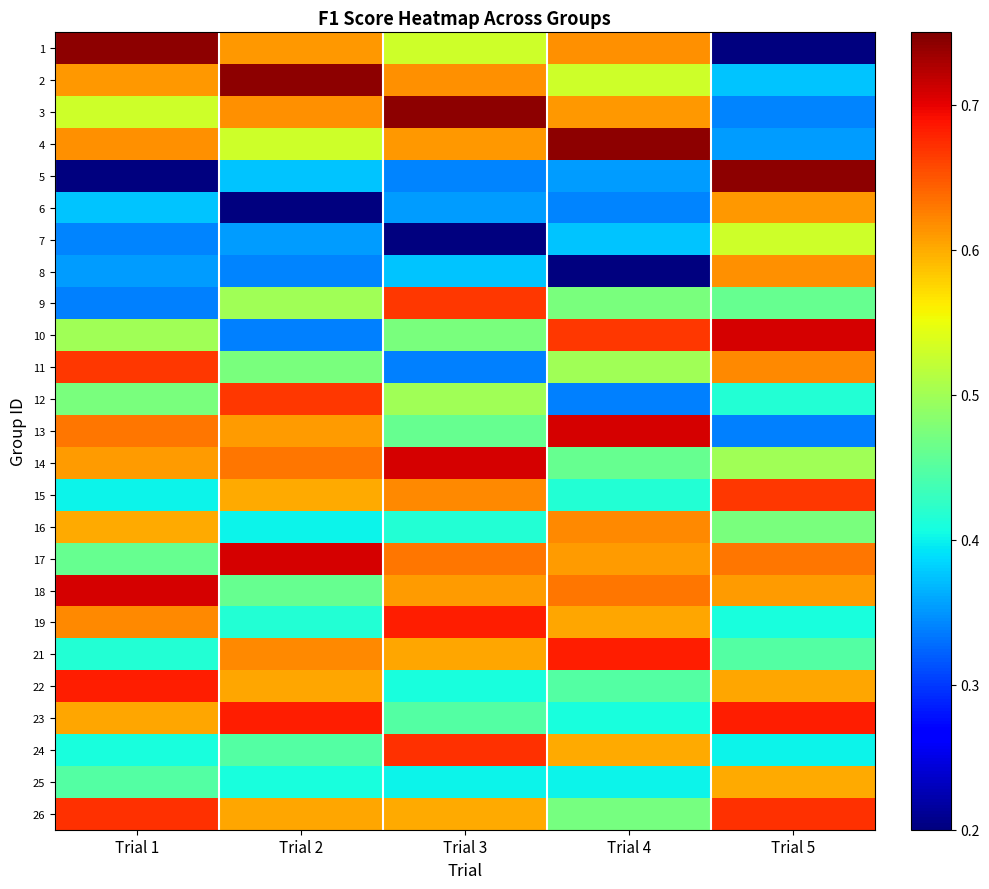

What is the total value across all series at Trial 2?

12.9